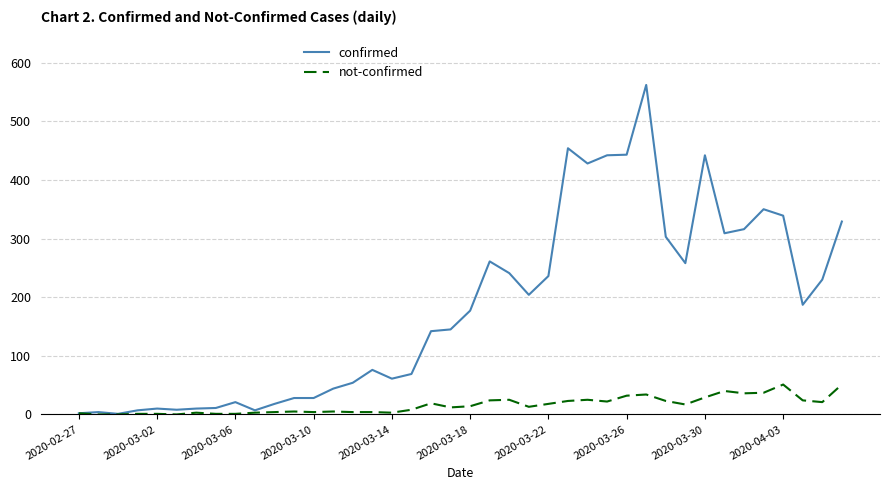

What is the average value of the confirmed series?

181